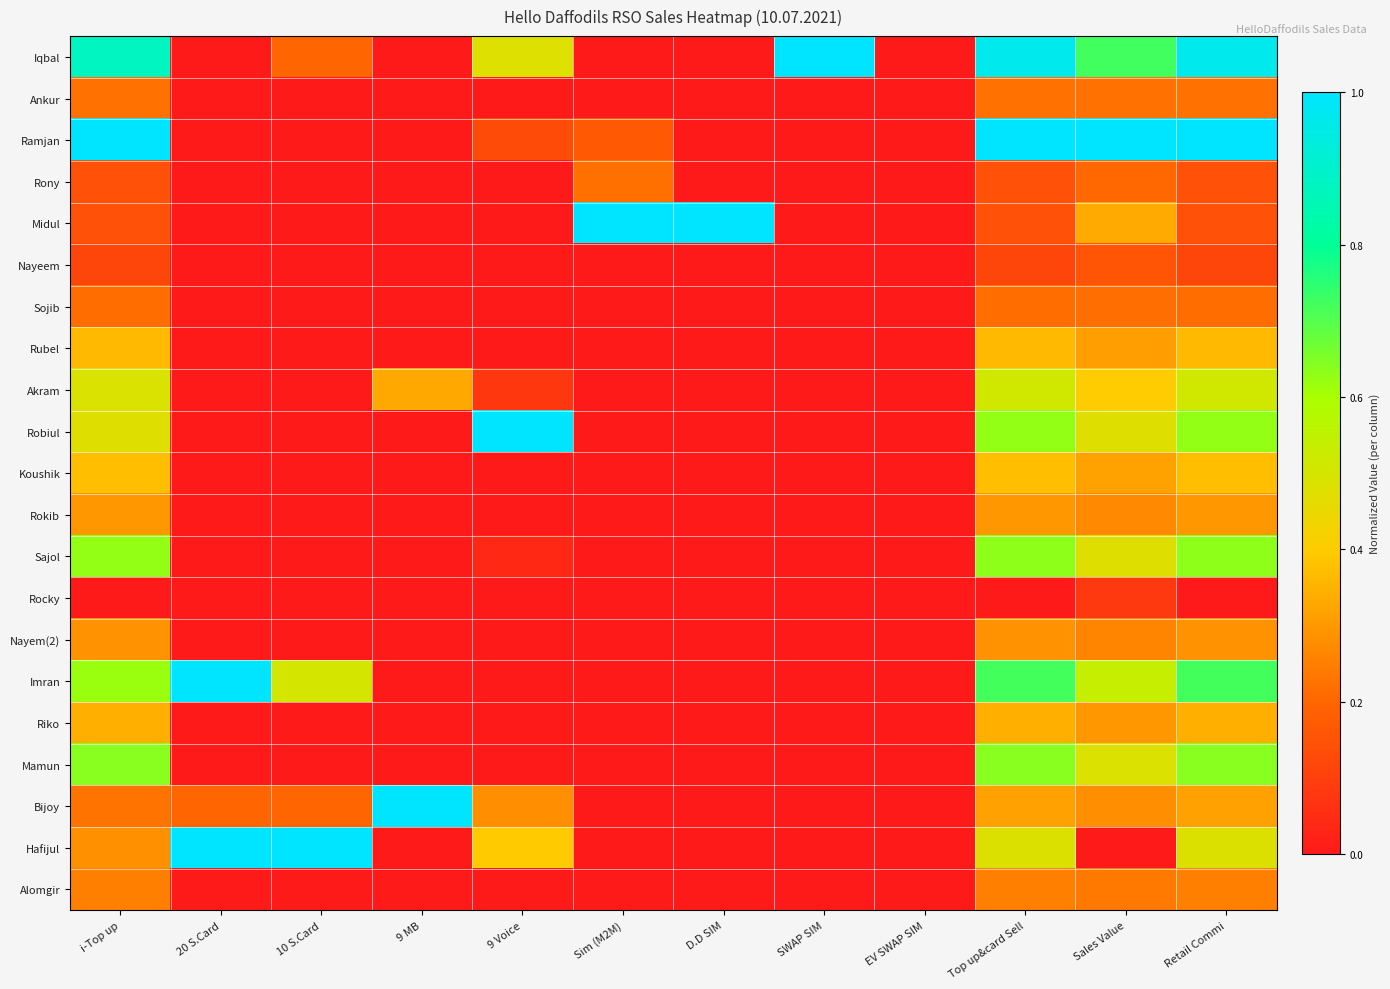

Rank the series at 10 S.Card from lowest to highest value.

Ankur, Ramjan, Rony, Midul, Nayeem, Sojib, Rubel, Akram, Robiul, Koushik, Rokib, Sajol, Rocky, Nayem(2), Riko, Mamun, Alomgir, Iqbal, Bijoy, Imran, Hafijul